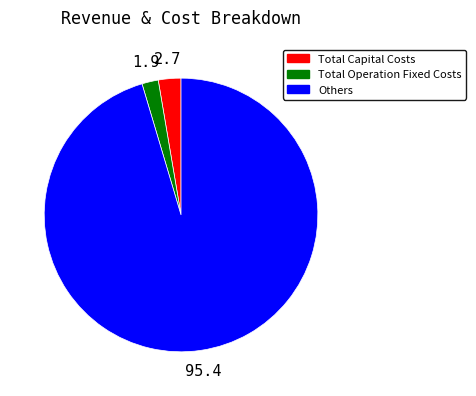

Does any single category account for the majority?

Yes